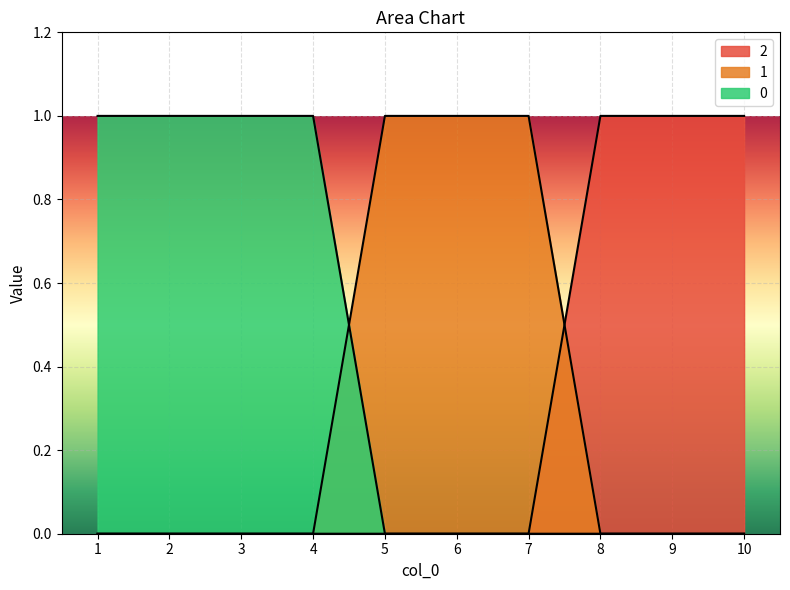

At which category is the sum across all series the highest?

1